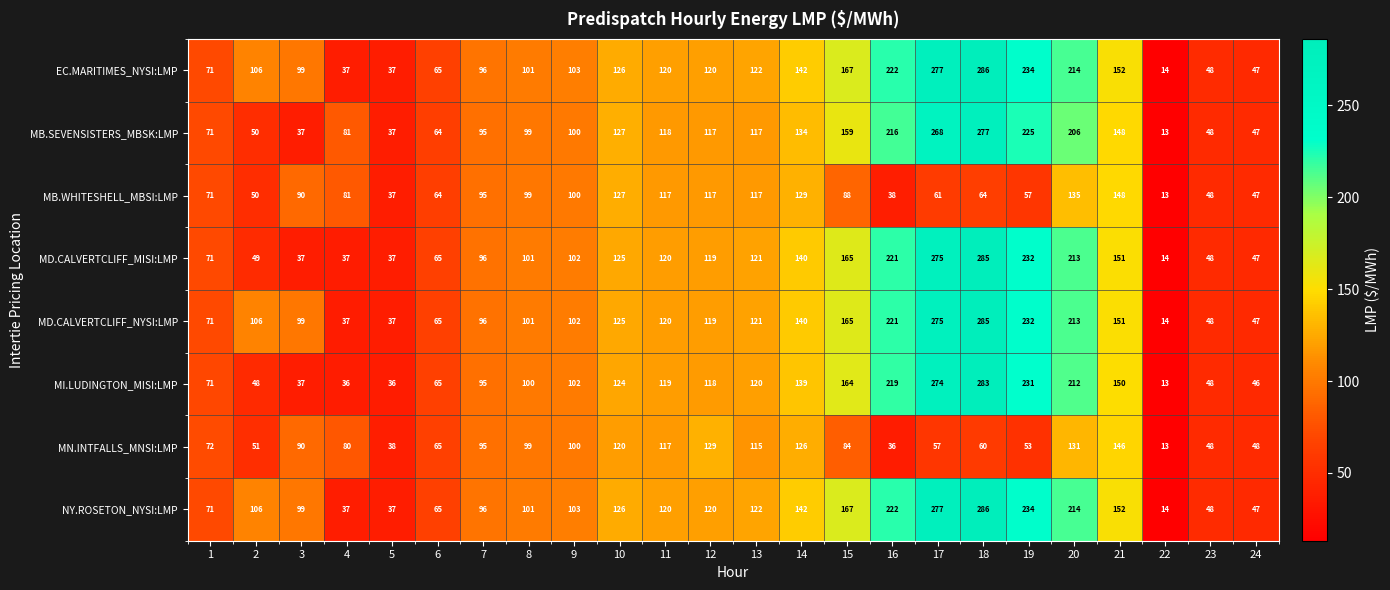

At which label is MD.CALVERTCLIFF_MISI:LMP closest to 149?

21